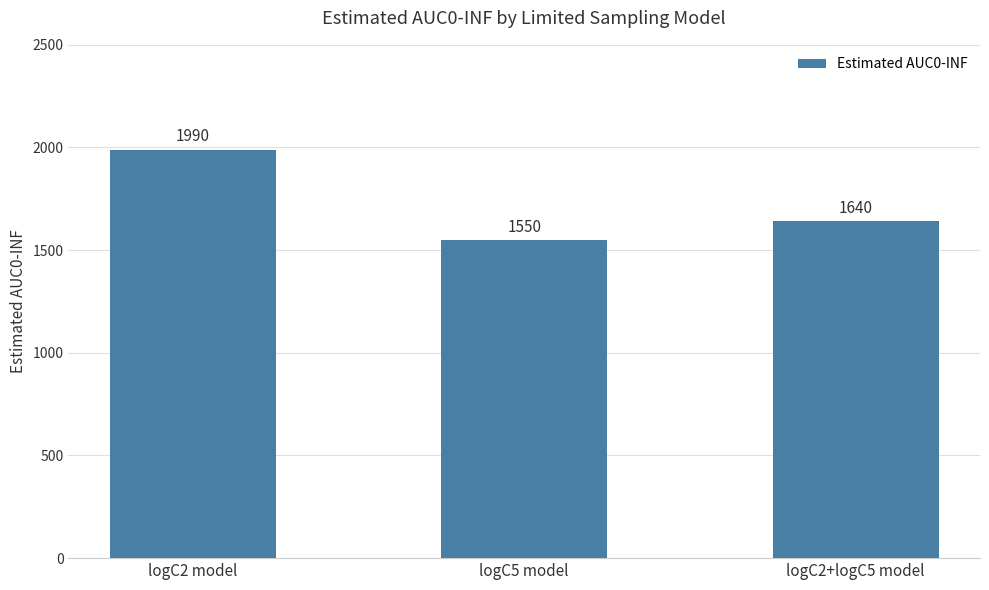

What is the maximum value shown in the chart?

1990